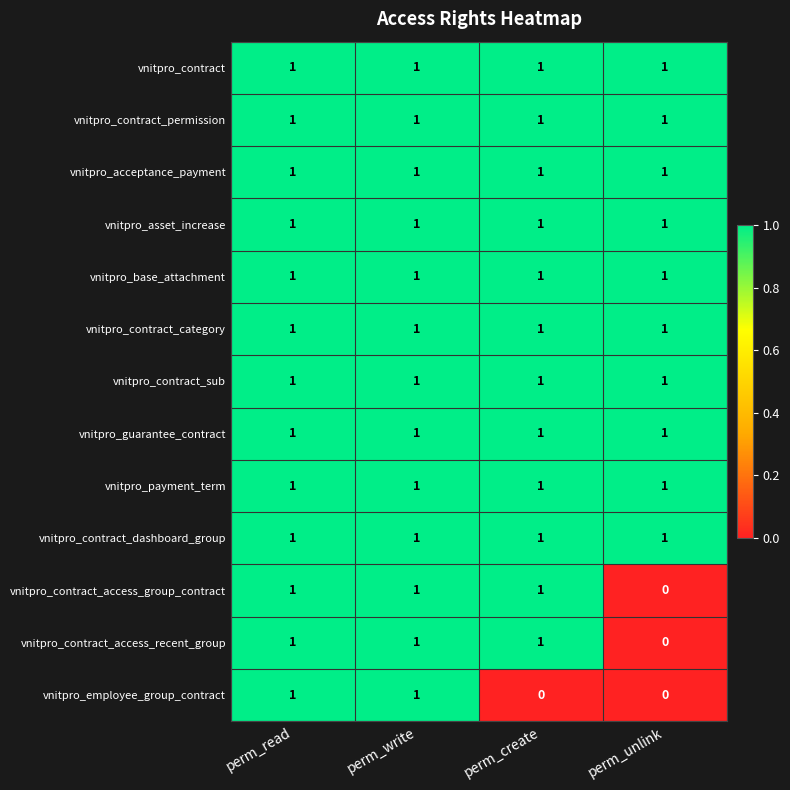

The value of vnitpro_payment_term at perm_write is 0. True or false?

False